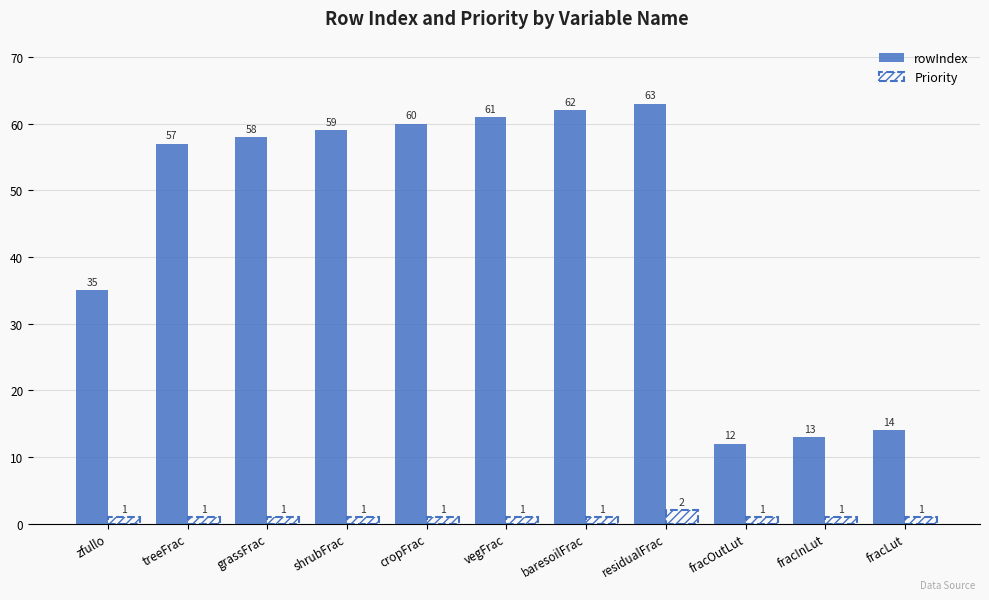

At which label is rowIndex closest to 37?

zfullo